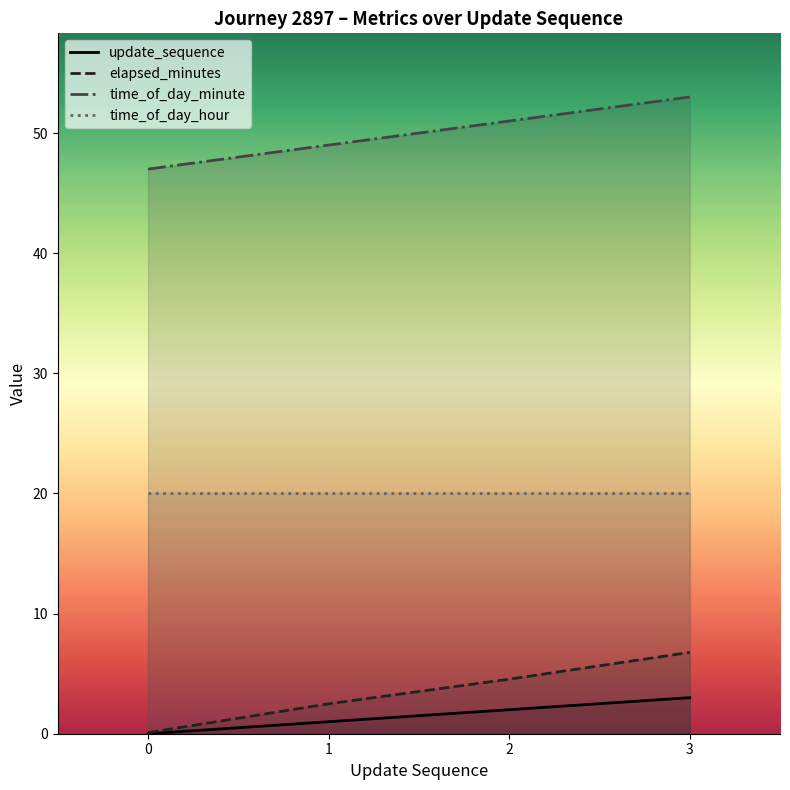

How many values in the time_of_day_minute series are below 51?

2